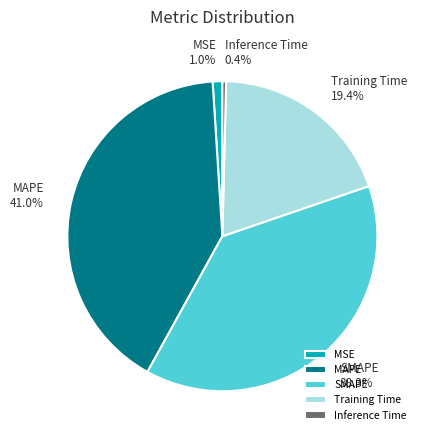

How many slices are in this pie chart?

5